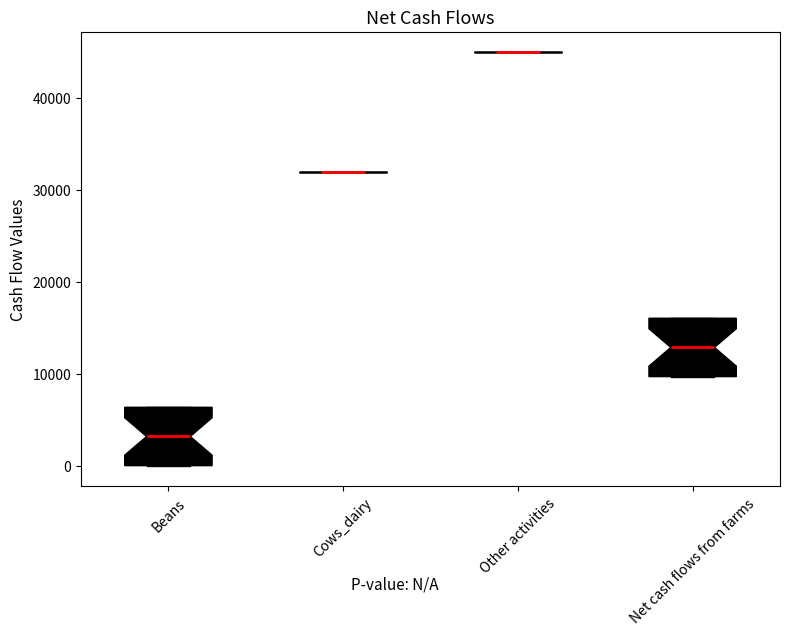

Reading left to right, read every box against the y-axis: the position of its median line, the range the box covers, and the ends of its whiskers. The values are not printed on the chart, so give them approximately, as read against the axis.

Beans: median 3000, box 0 to 6000, whiskers 0 to 6000
Cows_dairy: box collapsed to a line at 32000, whiskers 32000 to 32000
Other activities: box collapsed to a line at 45000, whiskers 45000 to 45000
Net cash flows from farms: median 13000, box 10000 to 16000, whiskers 10000 to 16000